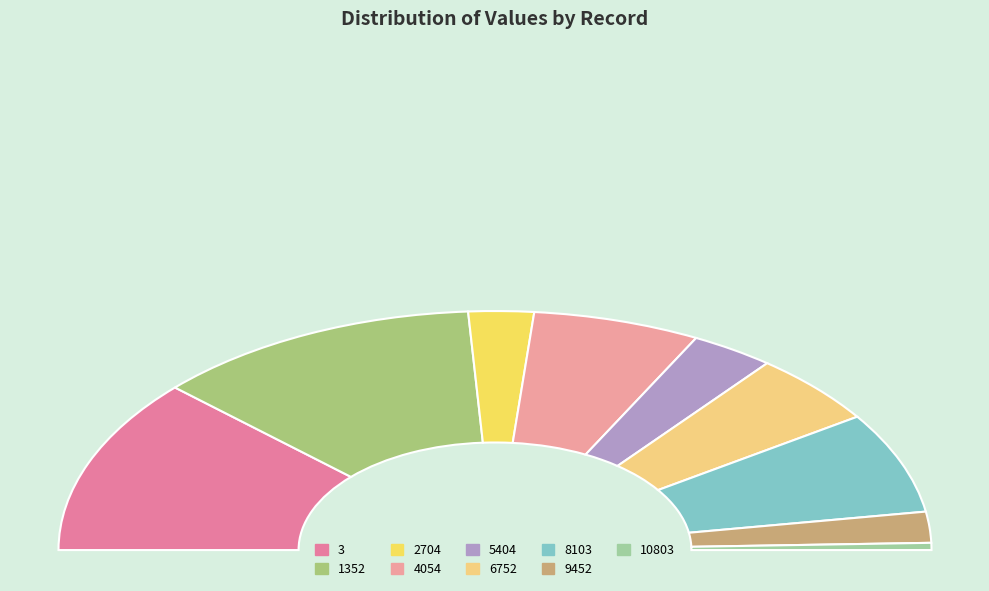

What percentage is the 10803 slice, to the nearest percent?

1%